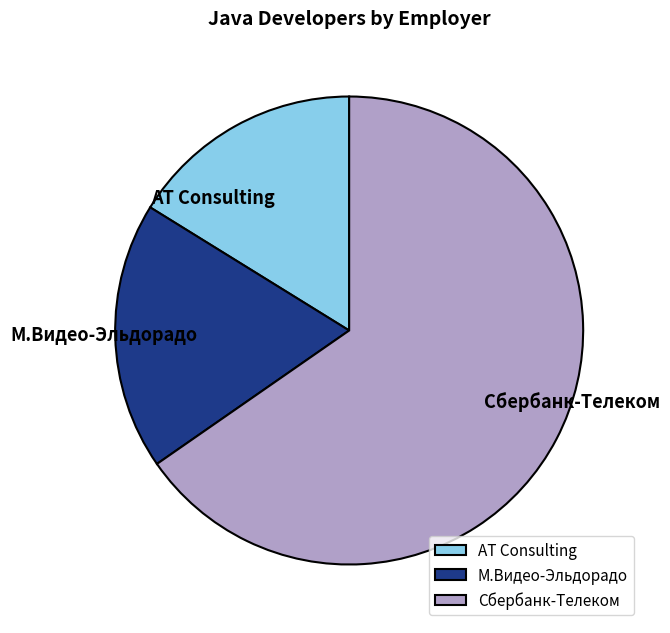

Which category has the smallest portion of the pie?

AT Consulting